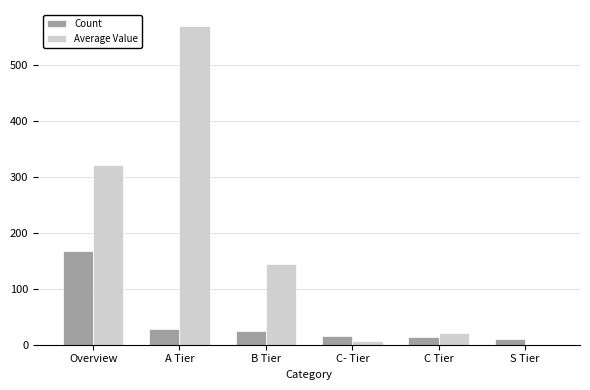

Which series has the largest total across all categories?

Average Value